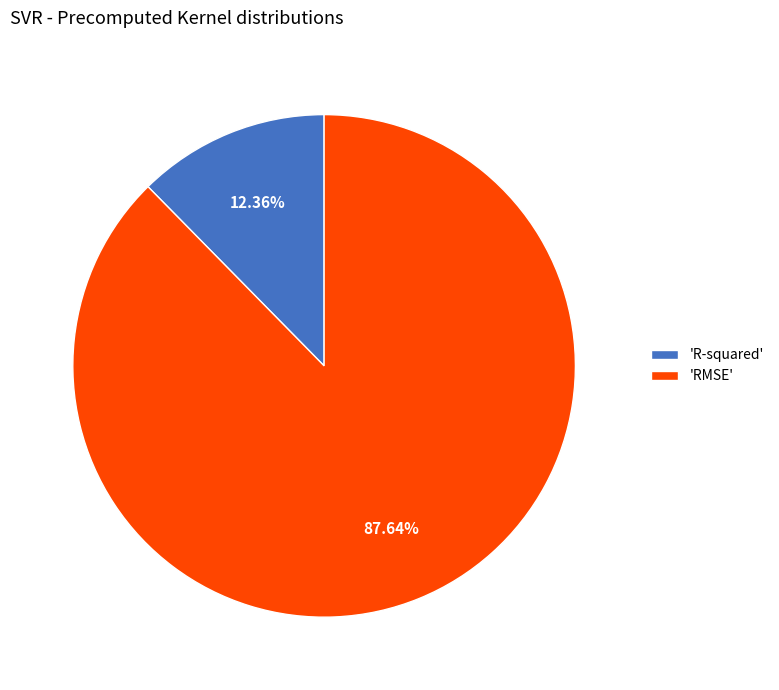

To the nearest percent, what is the average slice percentage?

50%